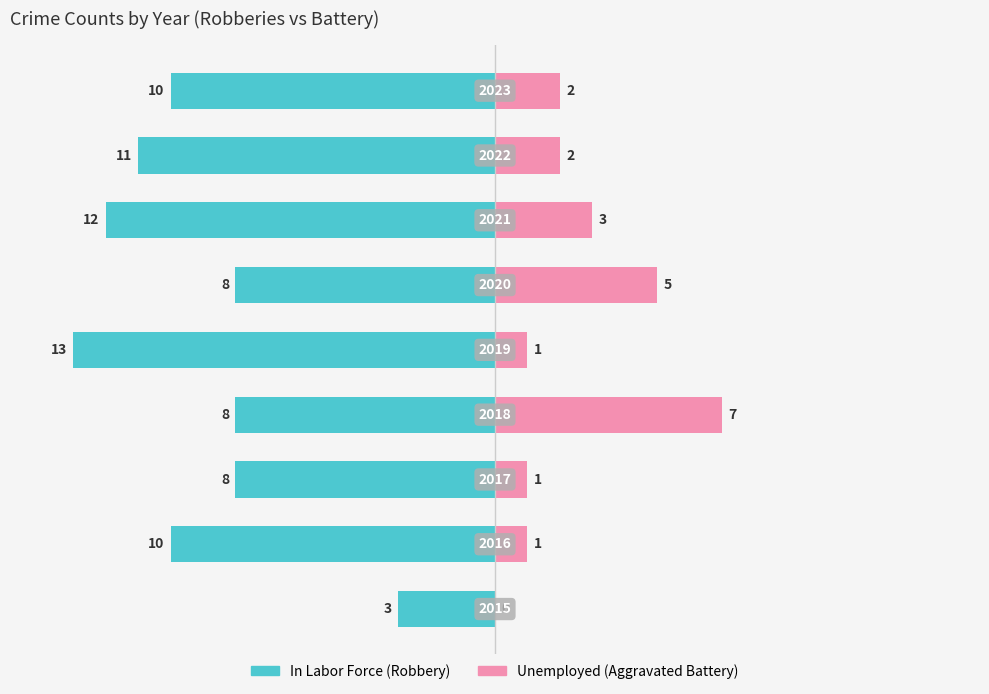

List the labels in order of In Labor Force value, largest first.

0, 2, 3, 5, 1, 8, 7, 6, 4